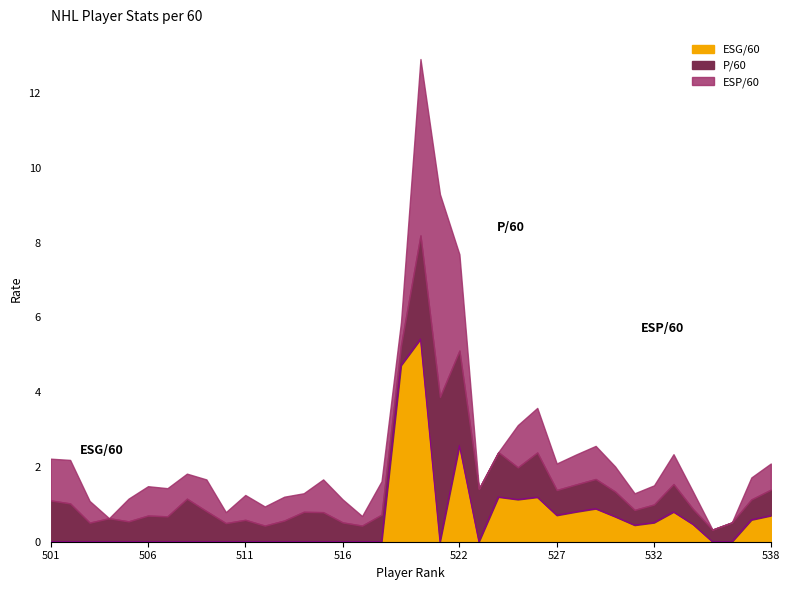

Does the chart display data point markers on the line(s)?

No